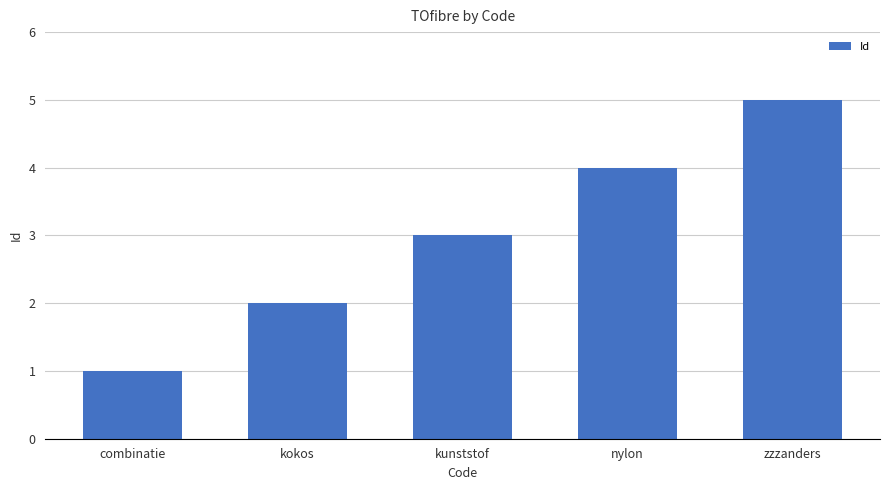

List the labels in order of value, largest first.

zzzanders, nylon, kunststof, kokos, combinatie